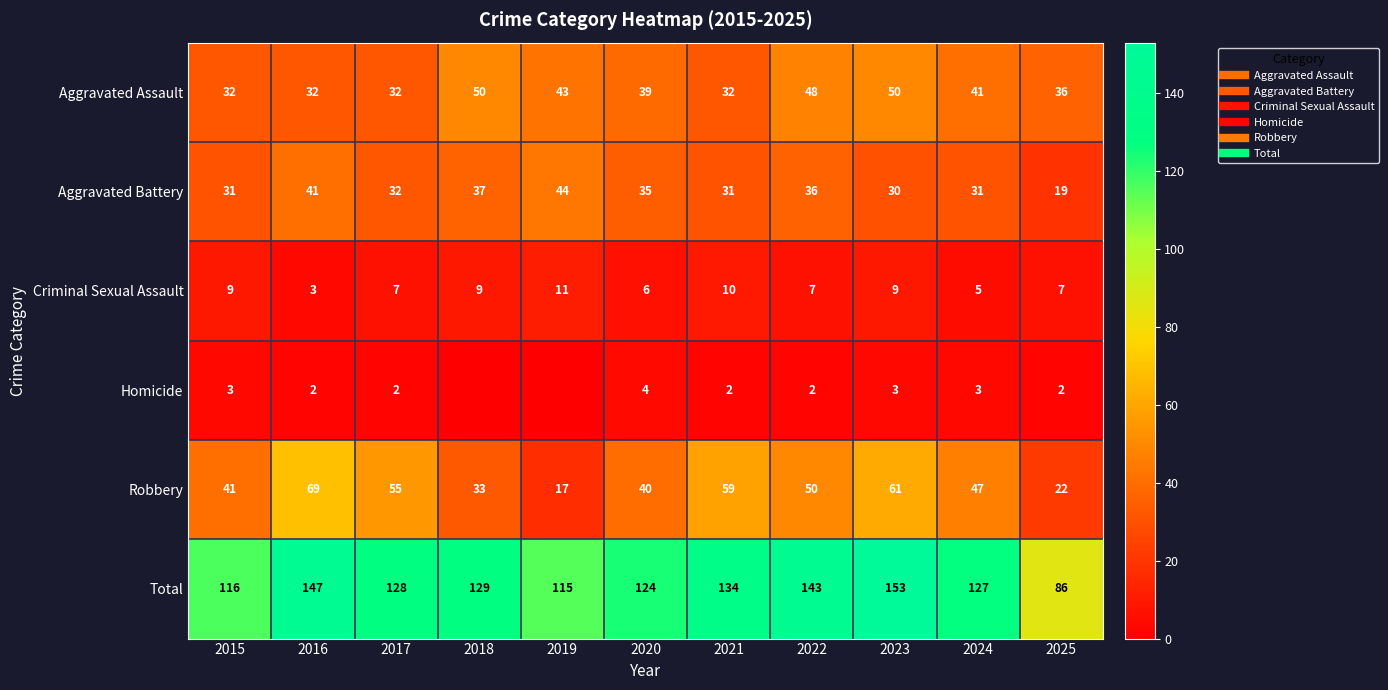

At which category is the sum across all series the highest?

2023